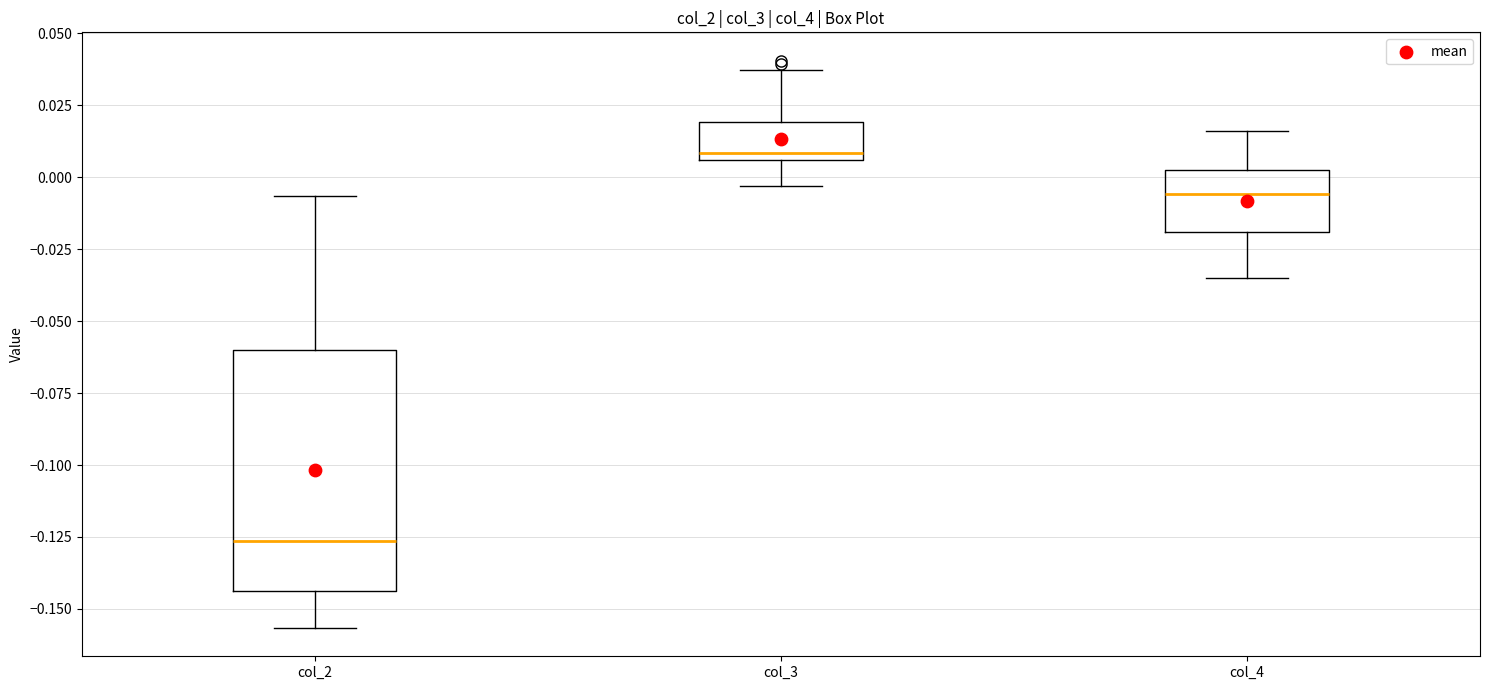

Which box has the lowest median line?

col_2